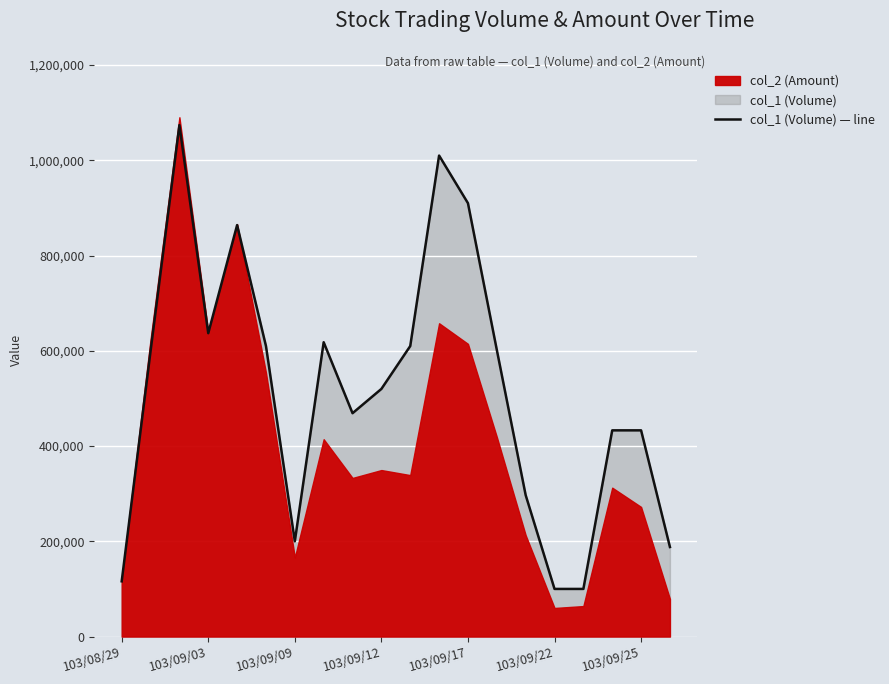

How many data points are above 599000?

9